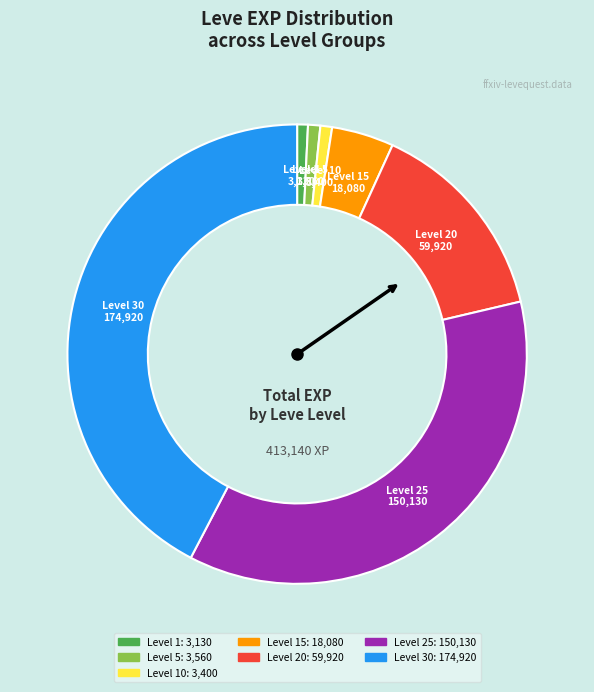

Is there any slice that represents more than half of the pie?

No